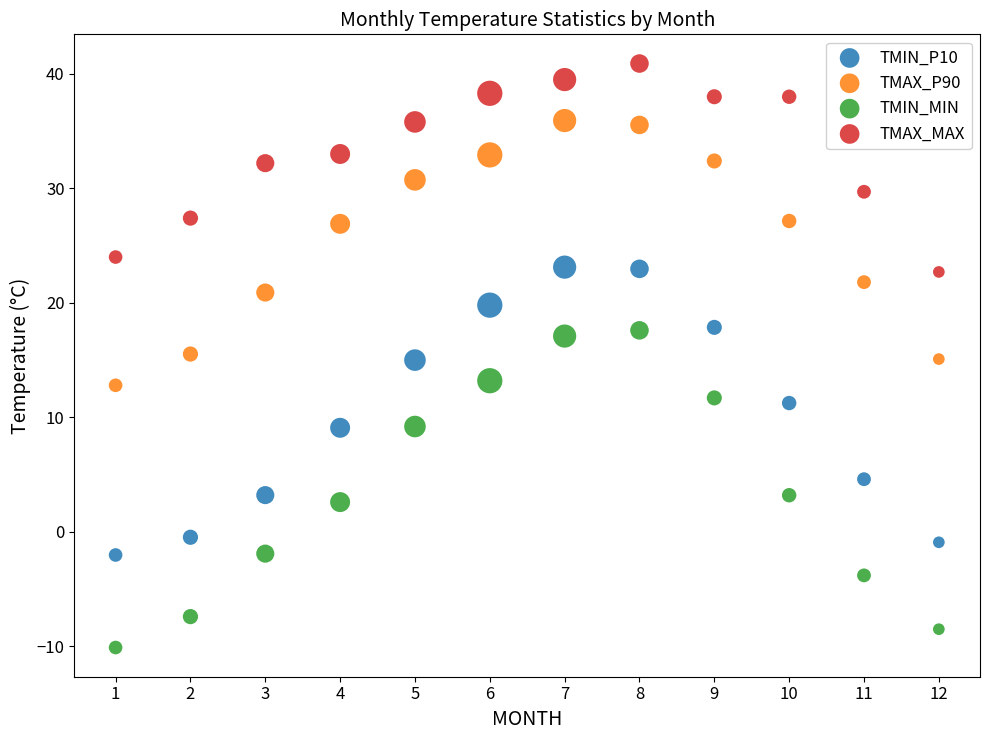

Across all data points, what is the range of X values (max minus min)?

11.0